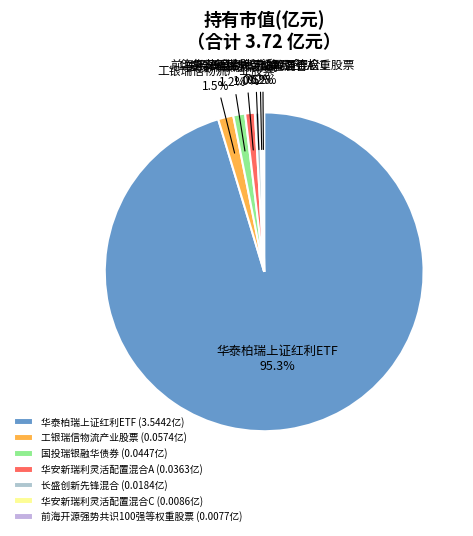

How much of the chart is everything except 华安新瑞利灵活配置混合A?

99.0%